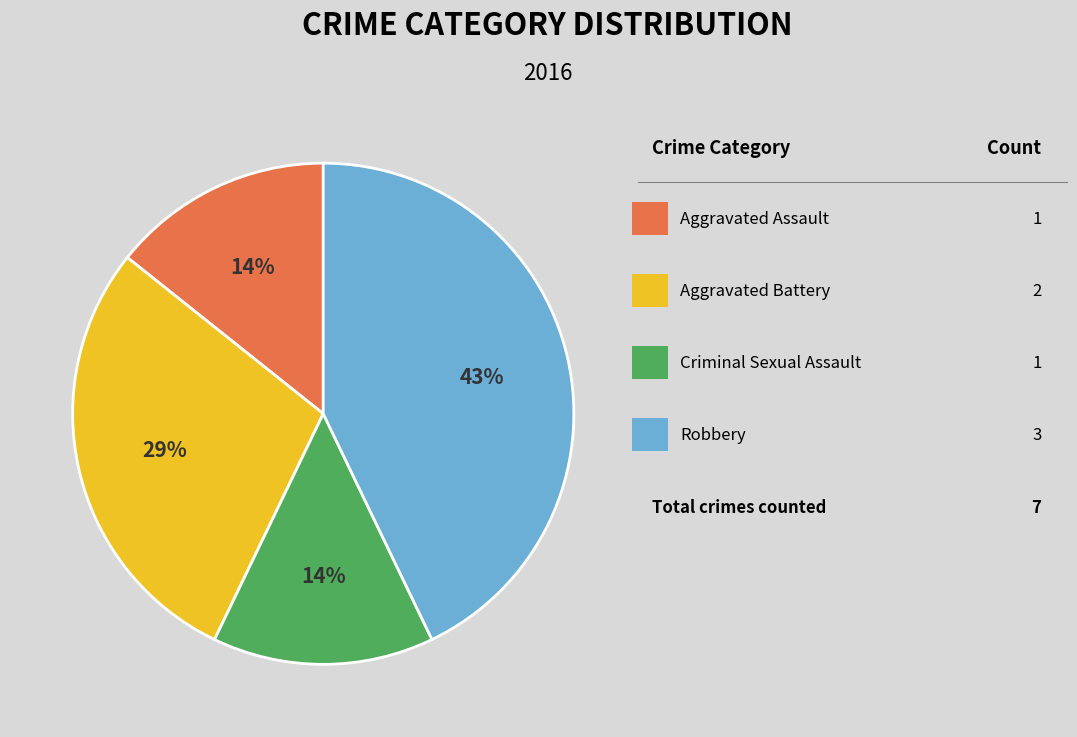

Is there any slice that represents more than half of the pie?

No